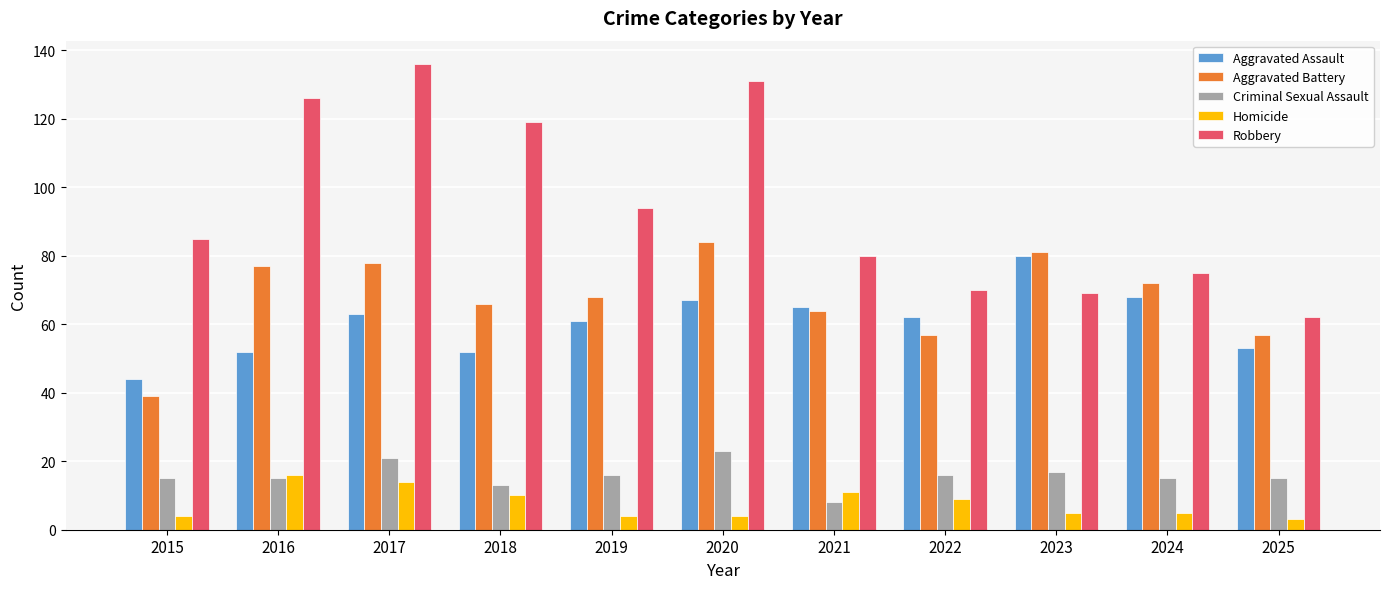

Which category has the highest value in the Robbery series?

2017